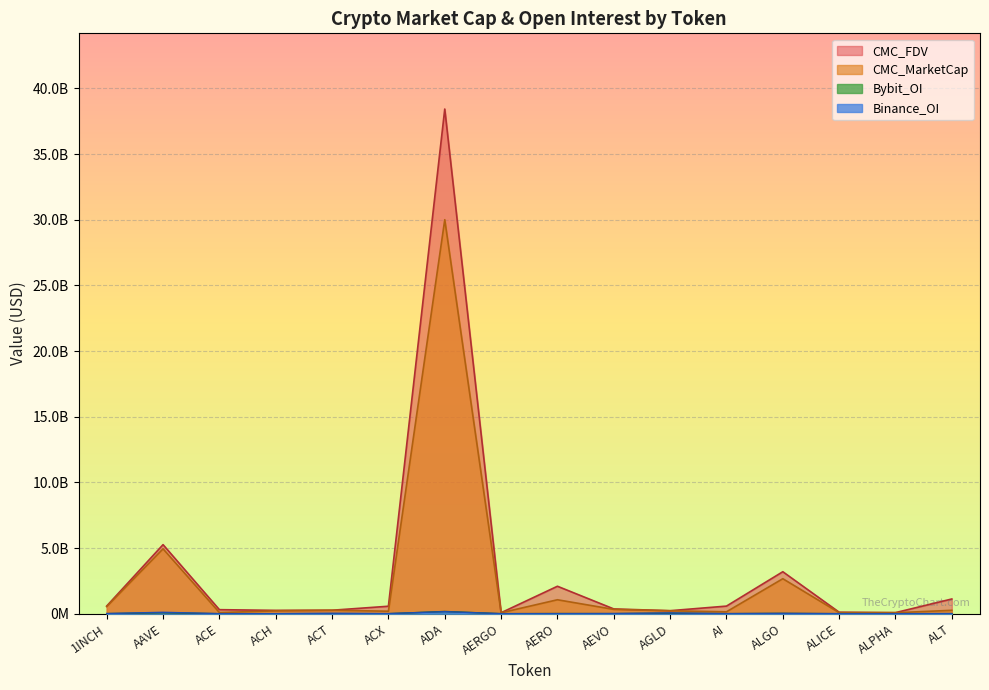

Reading left to right, what are all the values shown in this chart?

CMC_MarketCap: 543181285.8	4940705115.6	88409012.0	216871071.9	263990162.1	188740982.0	30002526017.3	69699048.9	1061656353.2	327294783.6	221548701.7	144893655.5	2663920181.5	77172435.2	74507515.0	257989595.4
CMC_FDV: 583077678.7	5258667311.2	307029772.2	254612447.0	263990162.1	568002969.6	38429860028.6	74411796.5	2090190886.3	362859328.6	229257484.5	578851058.1	3196047574.2	113633703.1	81966463.1	1120936731.7
Binance_OI: 9867155.0	108031749.0	4198992.0	4218760.0	34745454.0	8794314.0	156021385.0	3804865.0	3925733.0	14521383.0	59517707.0	6753190.0	23340635.0	4686842.0	3069889.0	9799930.0
Bybit_OI: 8441669.0	71154170.0	1325395.0	2762249.0	5826026.0	1918503.0	170575161.0	3210265.0	13339224.0	6357067.0	39479308.0	4778037.0	25982834.0	3158660.0	1906556.0	5083356.0